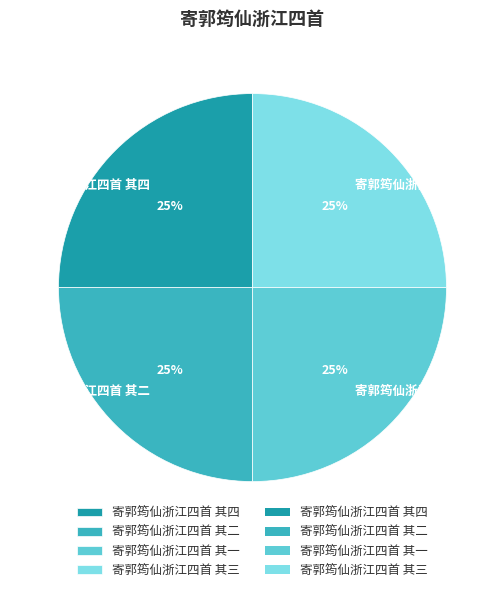

Approximately how many times larger is the value at 寄郭筠仙浙江四首 其四 compared to 寄郭筠仙浙江四首 其二?

1.0